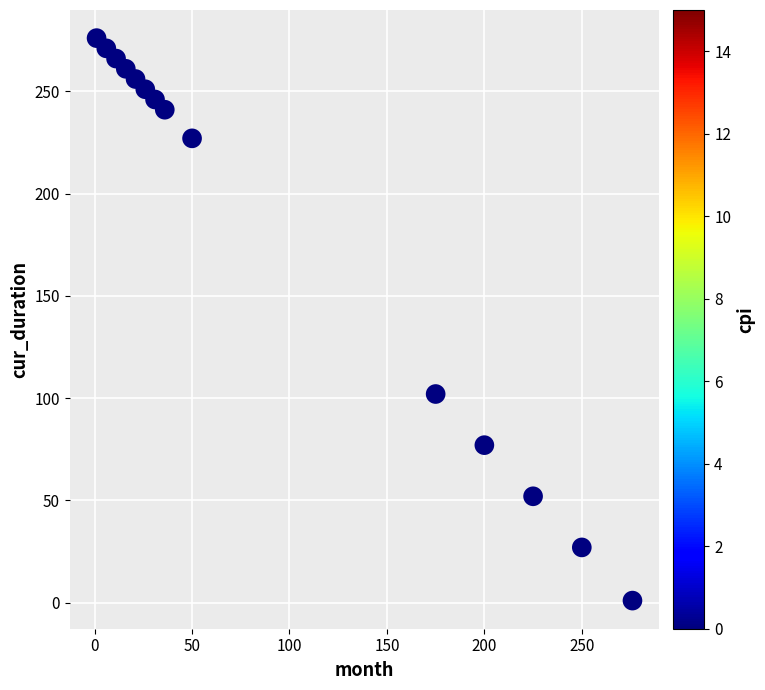

What is the range of X values (max minus min)?

275